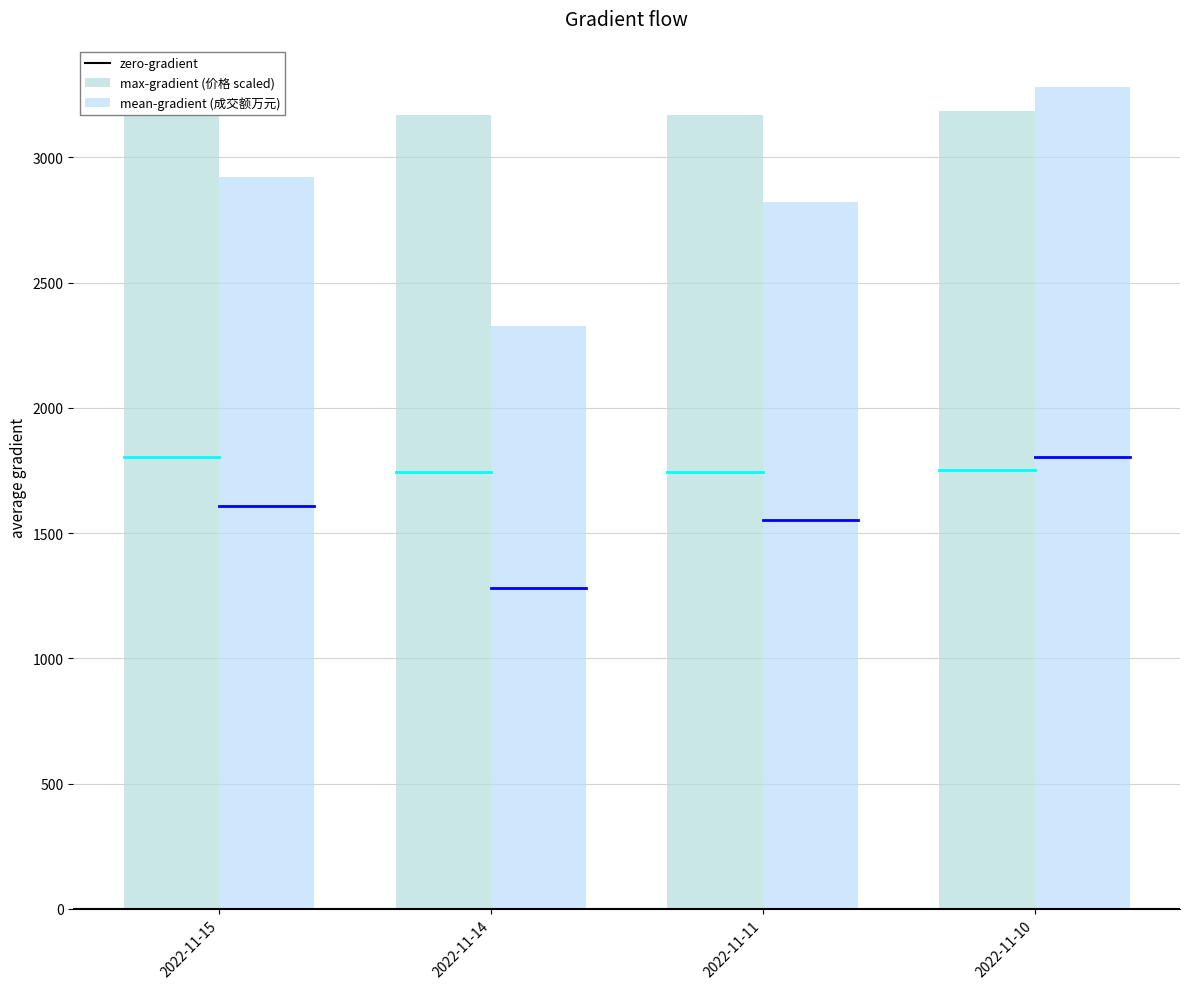

How many bars are there in each group?

2